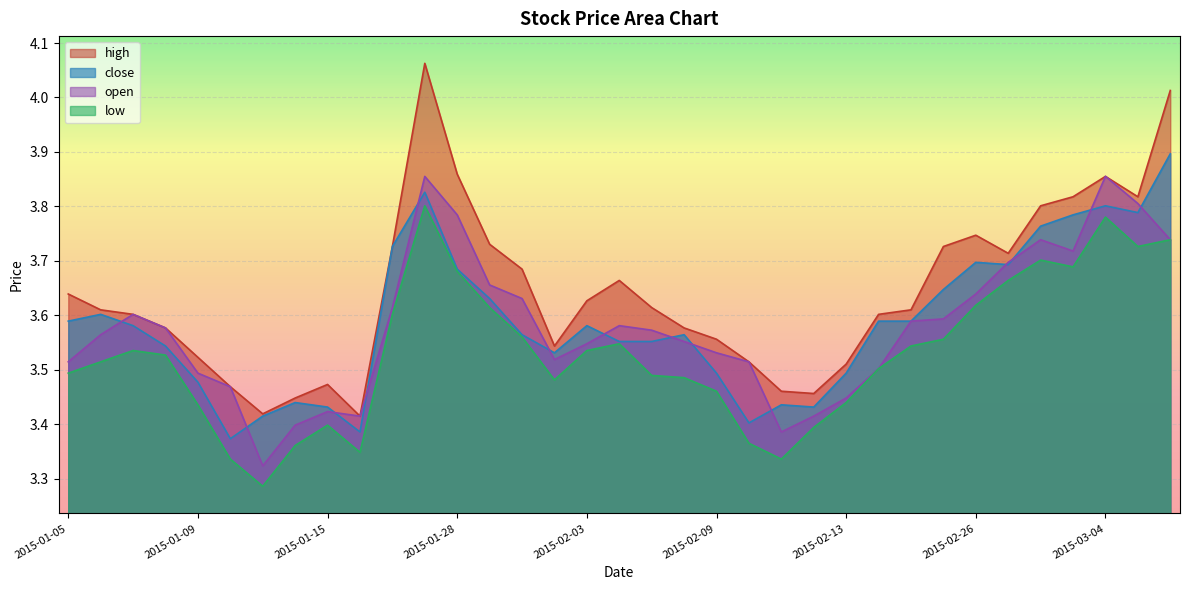

At 2015-01-05, list the series in order from smallest to largest.

low, open, close, high